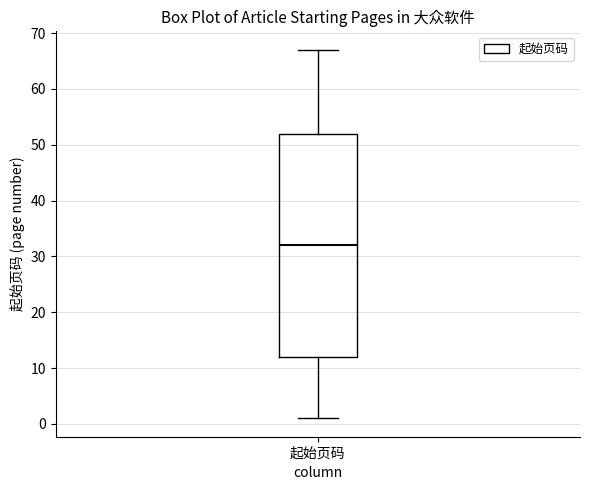

Read this box plot against the y-axis: the position of the median line, the range covered by the box, and the ends of both whiskers. The values are not printed on the chart, so give them approximately, as read against the axis.

median 32, box 12 to 52, whiskers 1 to 67